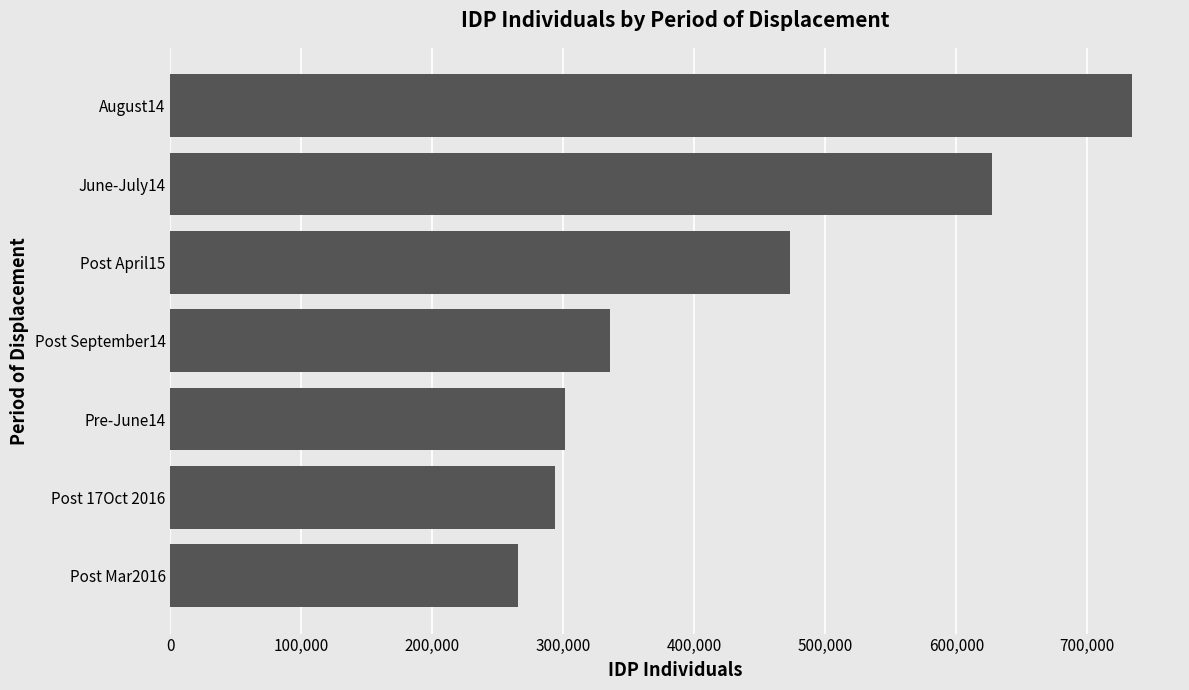

What is the change in value from Pre-June14 to June-July14?

+325326